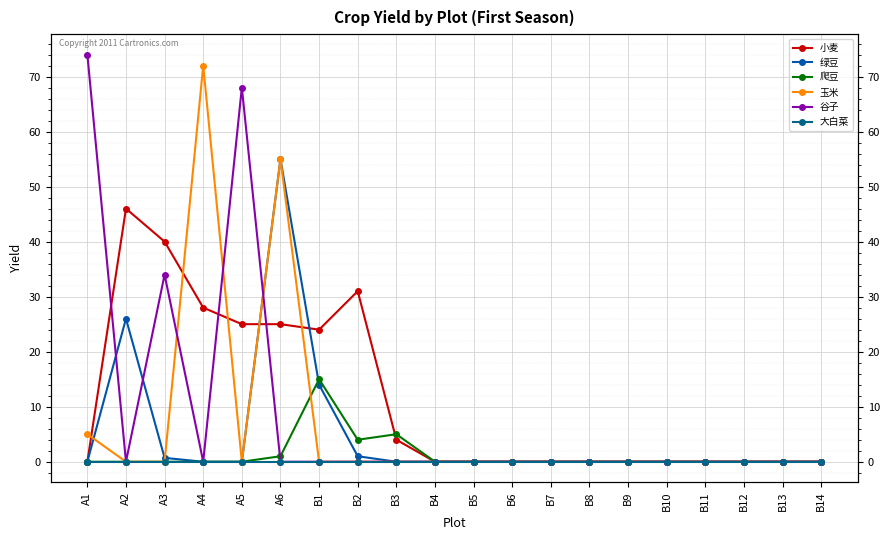

True or false: 小麦 has more than 1 interior local peaks.

True